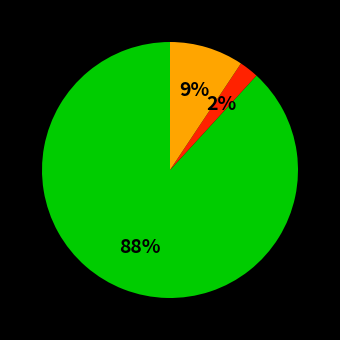

Count the number of slices in the pie.

3